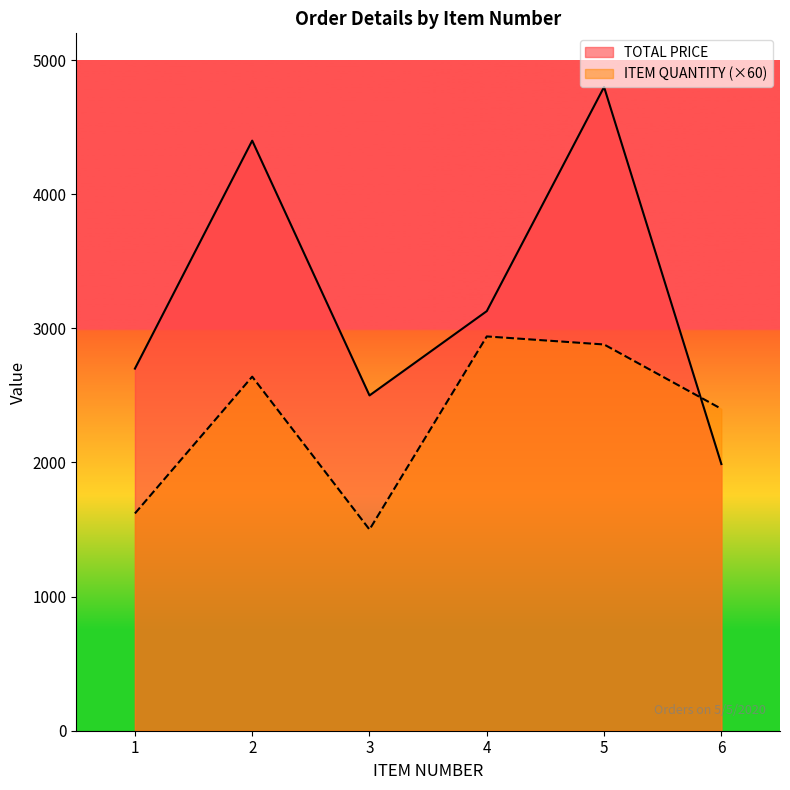

Does the chart display data point markers on the line(s)?

No